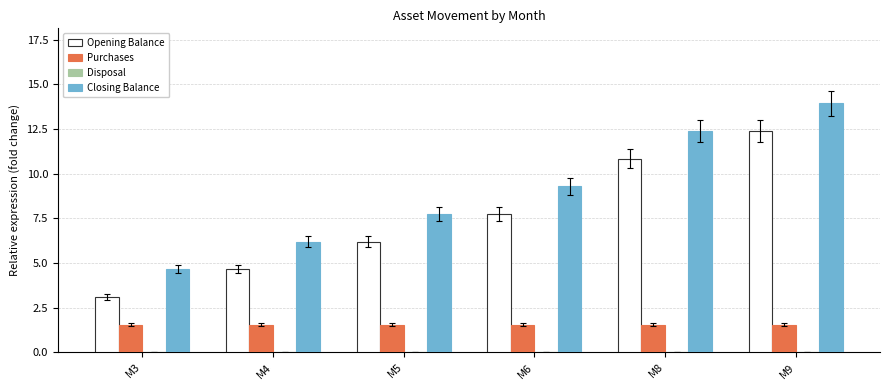

What is the average value of the Purchases series?

1.6